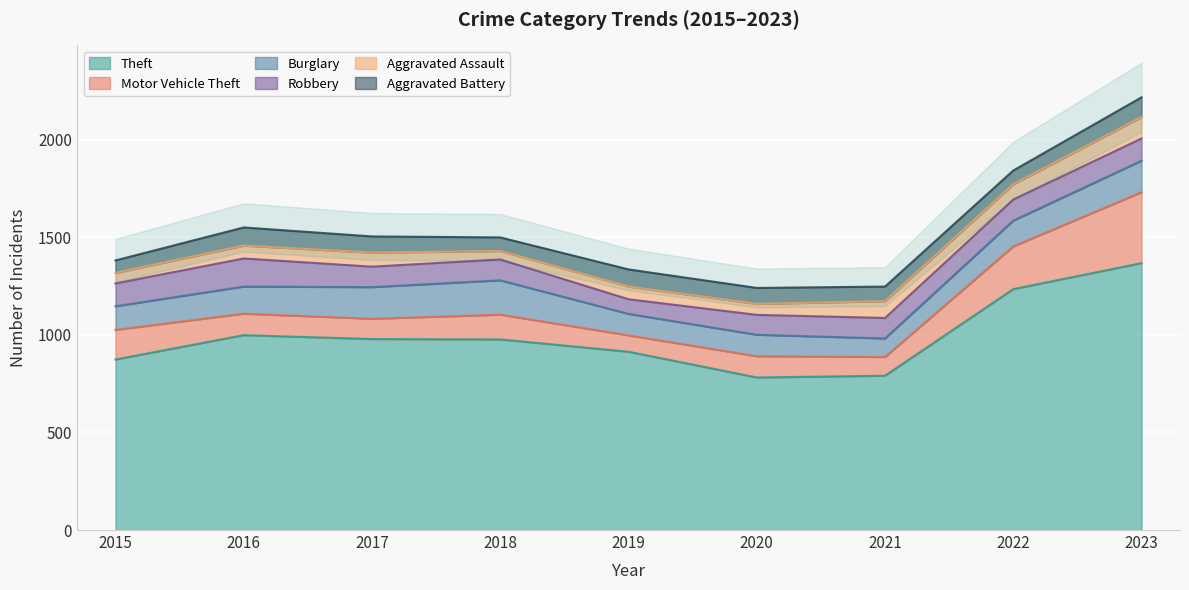

Reading right to left, list all the values displayed in this chart.

Theft: 1368	1235	791	782	914	977	979	999	874
Motor Vehicle Theft: 364	219	96	109	84	127	104	110	152
Burglary: 161	132	95	110	110	176	162	139	121
Robbery: 114	108	105	102	75	107	105	144	117
Aggravated Assault: 110	78	86	56	65	43	72	66	54
Aggravated Battery: 101	71	75	82	88	70	83	93	64